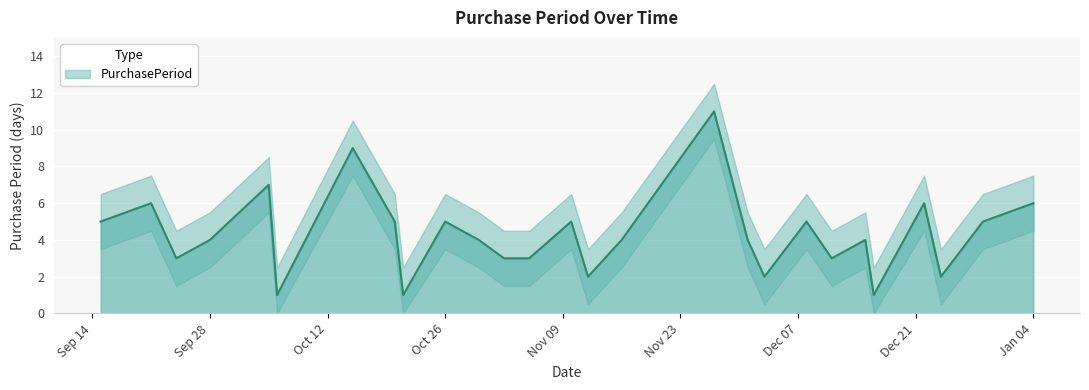

At which category does the chart reach its minimum across all series?

2015-10-06